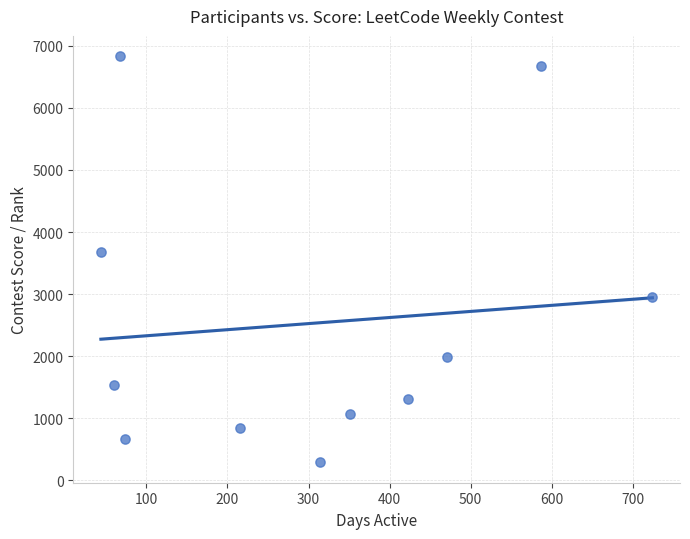

What Y value in the scatter plot is closest to 3561?

3674